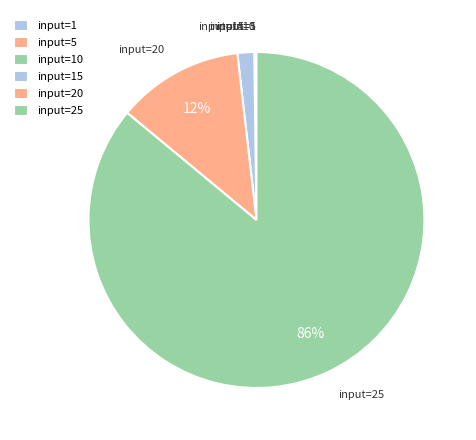

What is the majority slice?

input=25